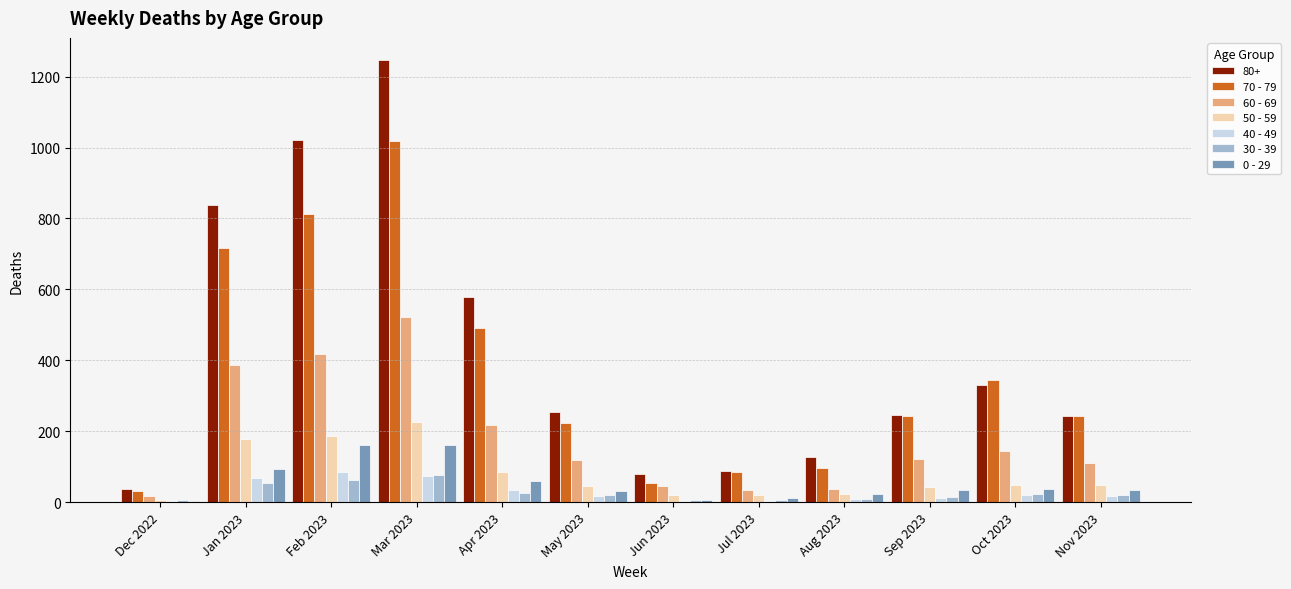

How many values in the 70 - 79 series are below 243?

6